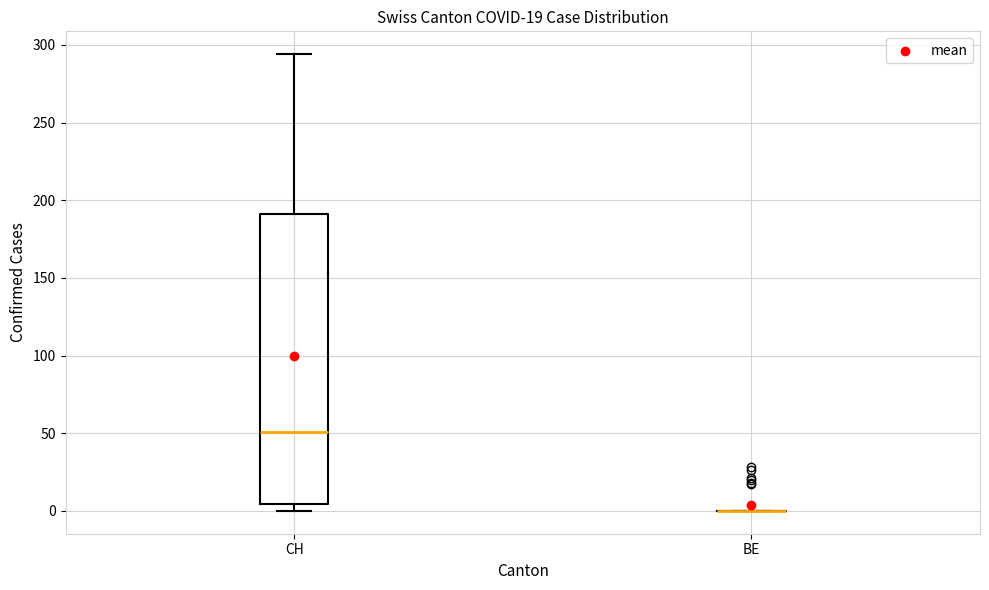

Where does the median line of the box for CH sit on the y-axis? The values are not printed on the chart, so give them approximately, as read against the axis.

50